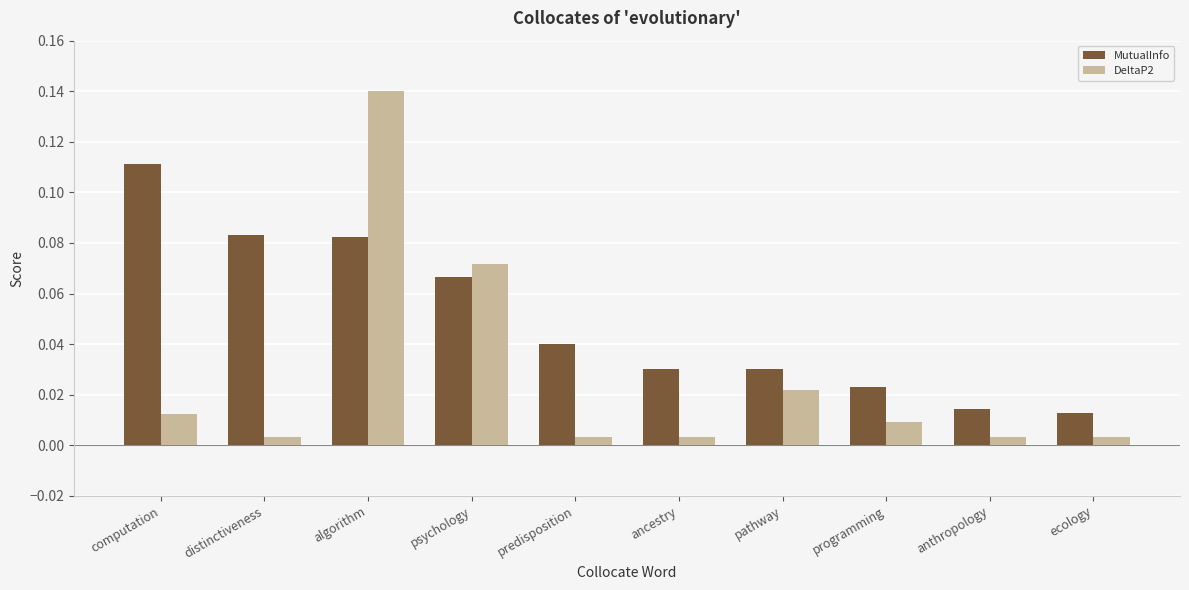

Does the chart contain any negative values?

No